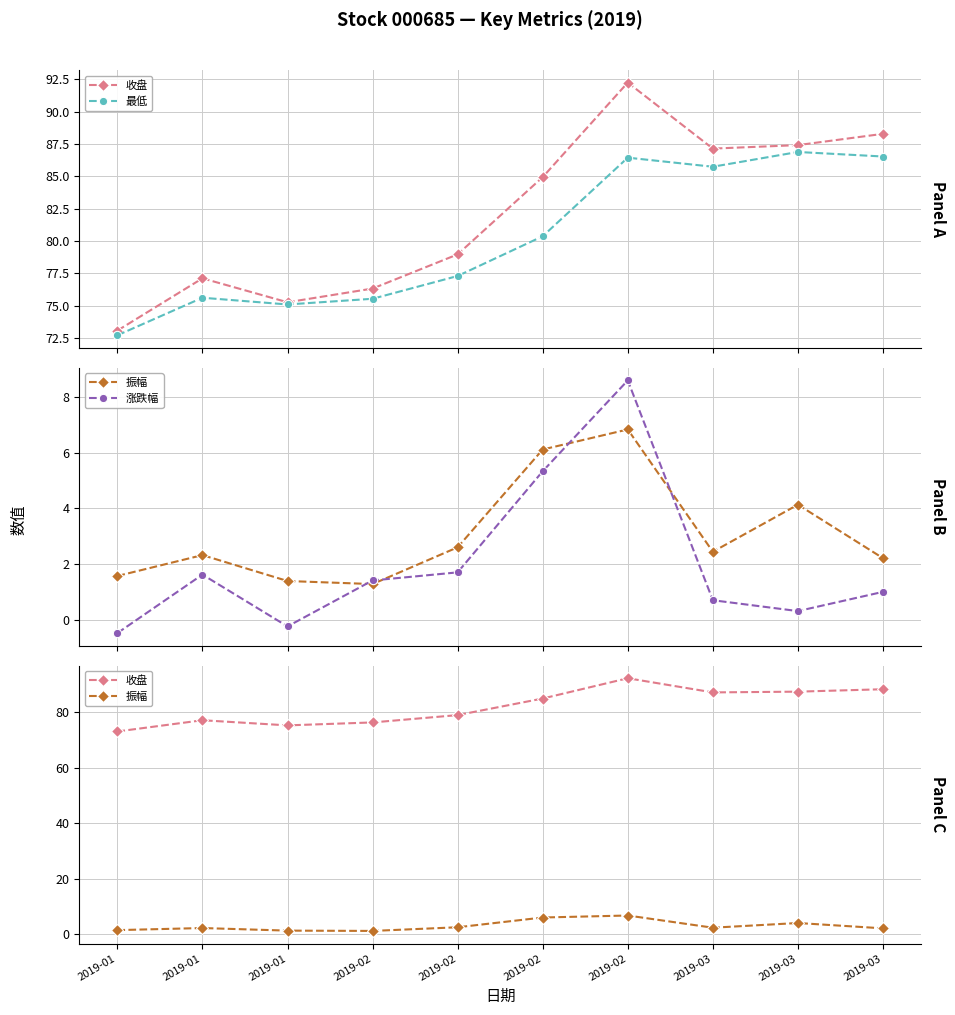

What is the maximum value for 最低?

86.9